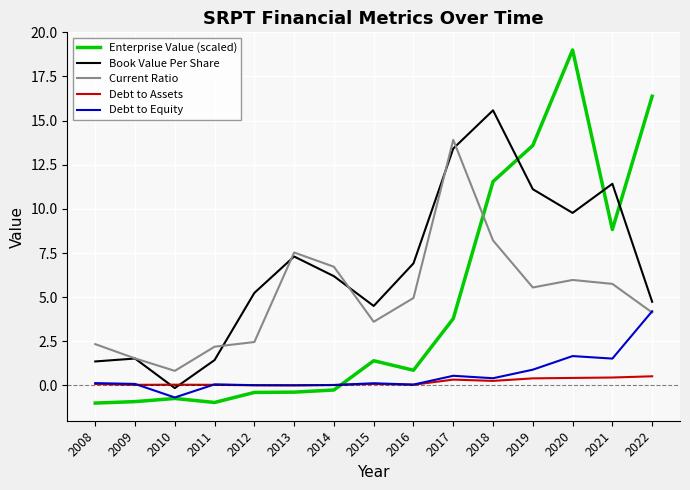

Count the number of data series in this chart.

5